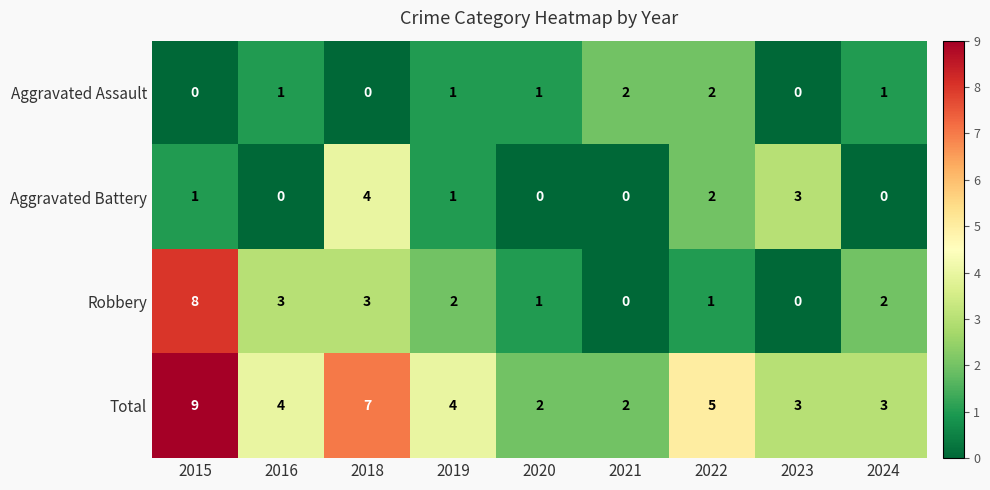

Count the number of categories in the chart.

9